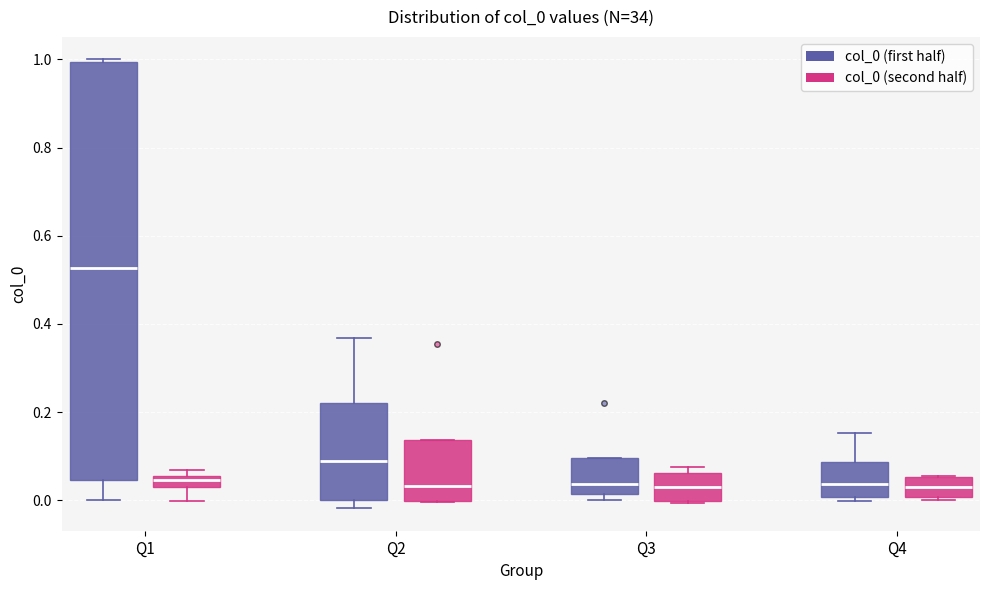

Comparing the boxes themselves (not the whiskers), which one is the tallest?

Q1 (col_0 (first half))